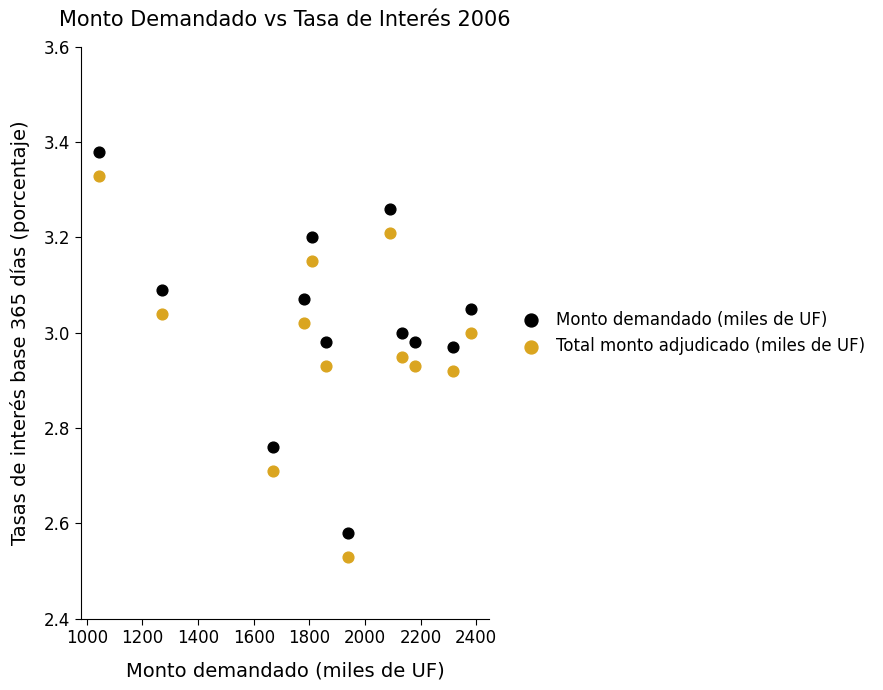

Across all data points, what is the range of X values (max minus min)?

1335.0